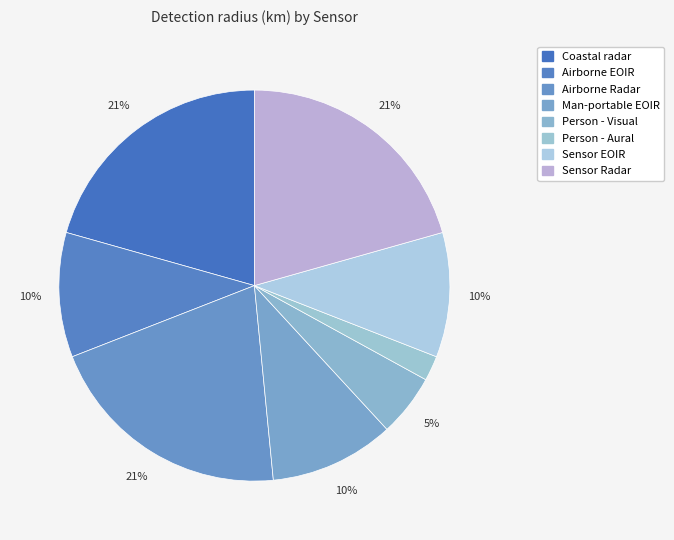

Rank the categories by value from lowest to highest.

Person - Aural, Person - Visual, Airborne EOIR, Man-portable EOIR, Sensor EOIR, Coastal radar, Airborne Radar, Sensor Radar